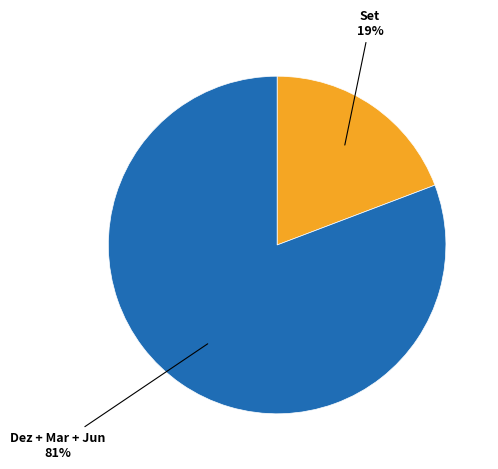

To the nearest percent, what is the average slice percentage?

50%